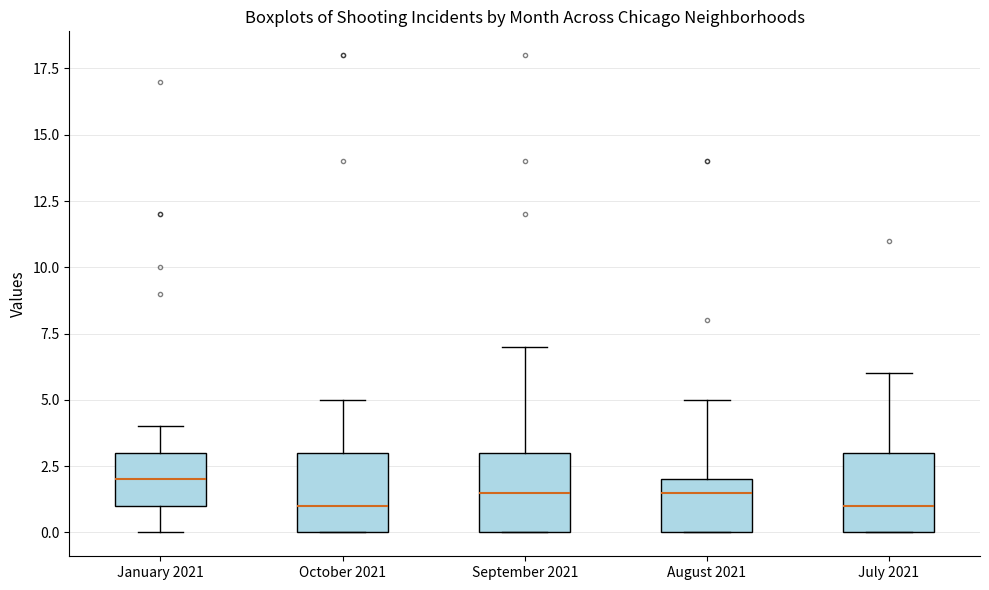

Reading left to right, transcribe this box plot: for each box, give where its median line is, the range the box spans, and where its two whiskers end, as read against the y-axis. The values are not printed on the chart, so give them approximately, as read against the axis.

January 2021: median 2.0, box 1.0 to 3.0, whiskers 0.0 to 4.0
October 2021: median 1.0, box 0.0 to 3.0, whiskers 0.0 to 5.0
September 2021: median 1.5, box 0.0 to 3.0, whiskers 0.0 to 7.0
August 2021: median 1.5, box 0.0 to 2.0, whiskers 0.0 to 5.0
July 2021: median 1.0, box 0.0 to 3.0, whiskers 0.0 to 6.0